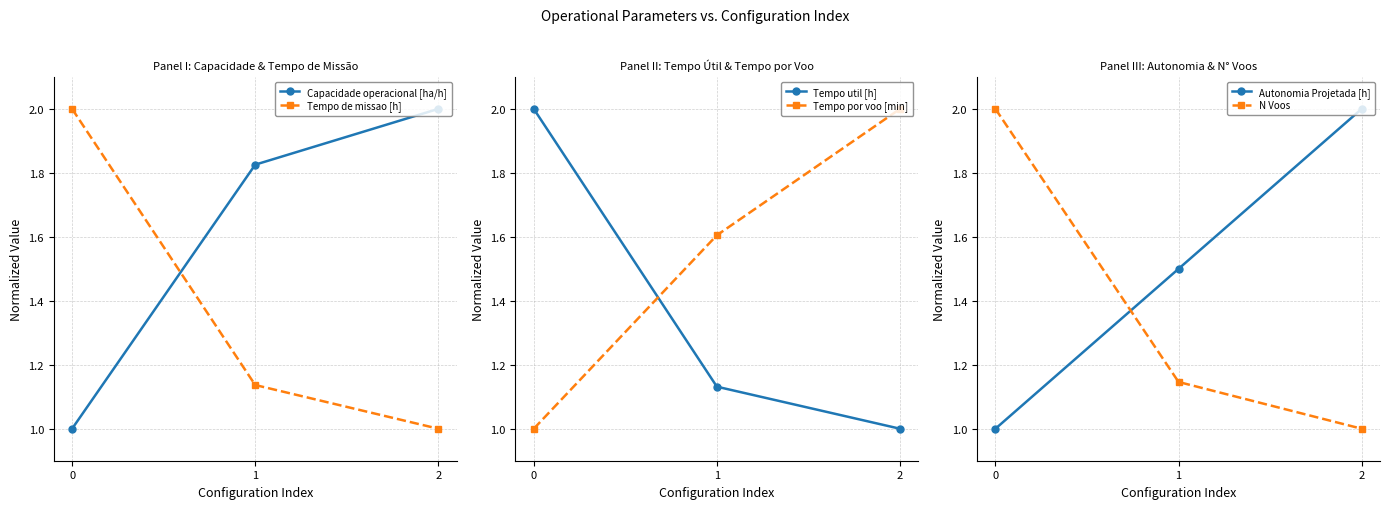

Rank the series at 0 from highest to lowest value.

Tempo de missao [h], Tempo util [h], N Voos, Capacidade operacional [ha/h], Tempo por voo [min], Autonomia Projetada [h]